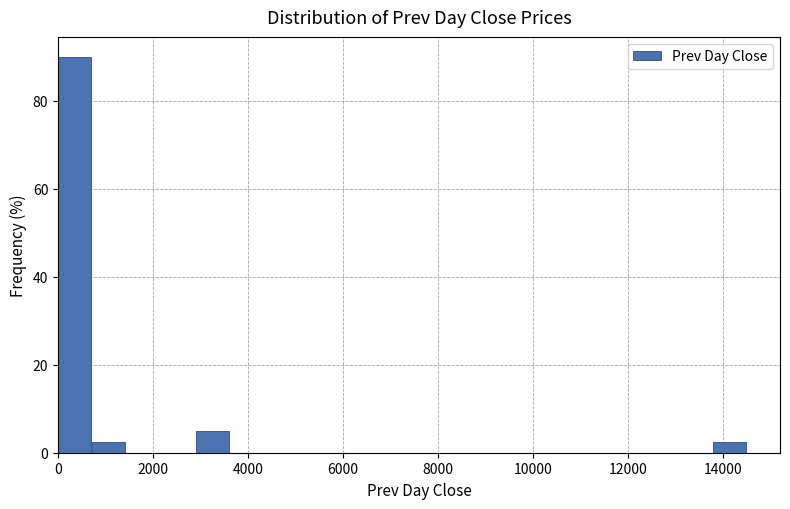

Read against the x-axis, roughly where is the centre of the tallest bar?

400